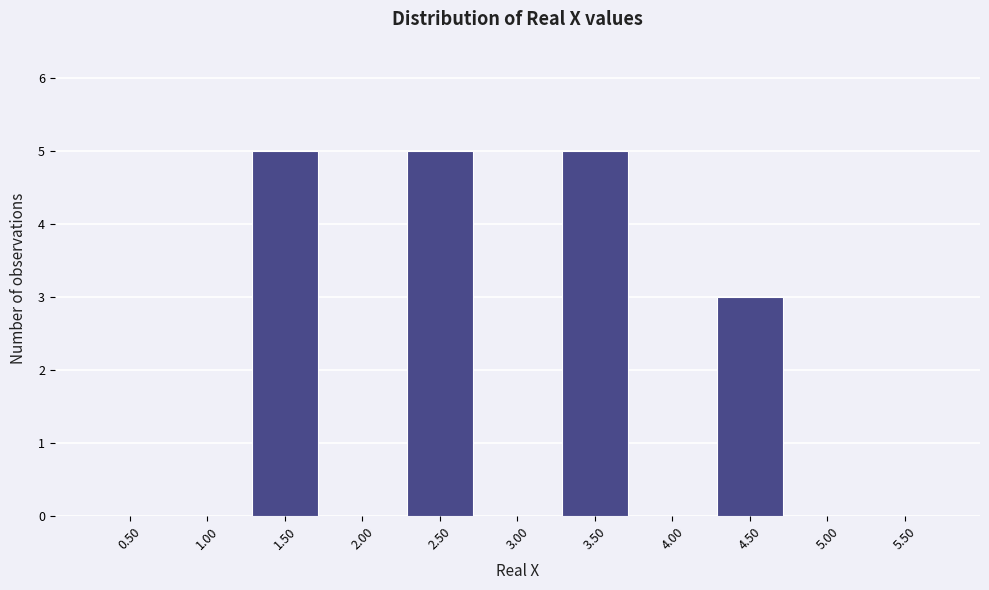

Reading right to left, transcribe all the data shown in this chart.

5.50=0	5.00=0	4.50=3	4.00=0	3.50=5	3.00=0	2.50=5	2.00=0	1.50=5	1.00=0	0.50=0